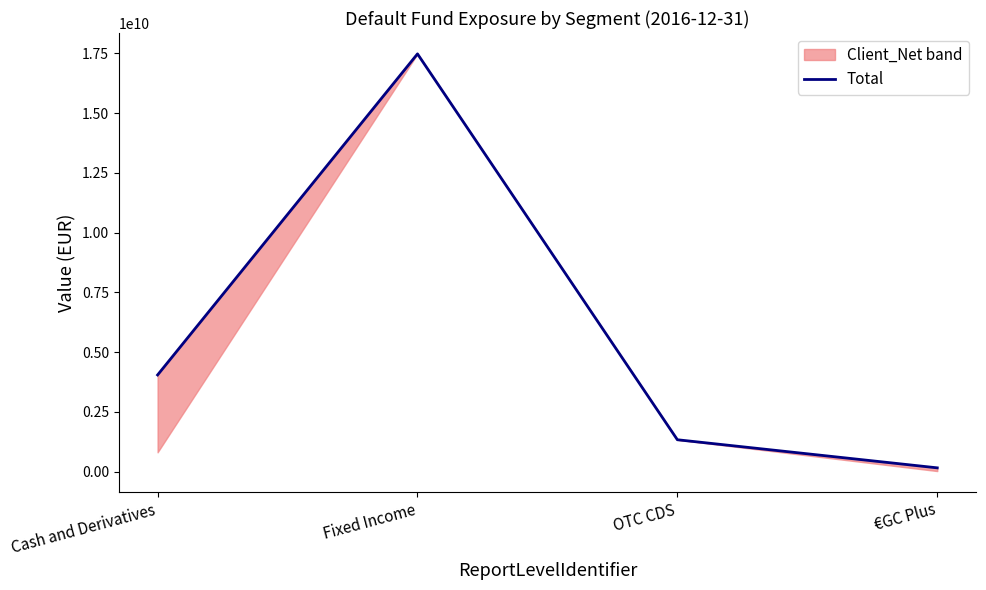

At which label is the value closest to 8814470000?

Cash and Derivatives